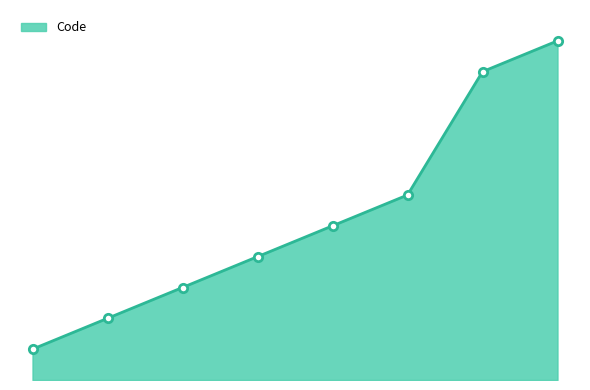

Is this an area chart (filled region under the line)?

Yes